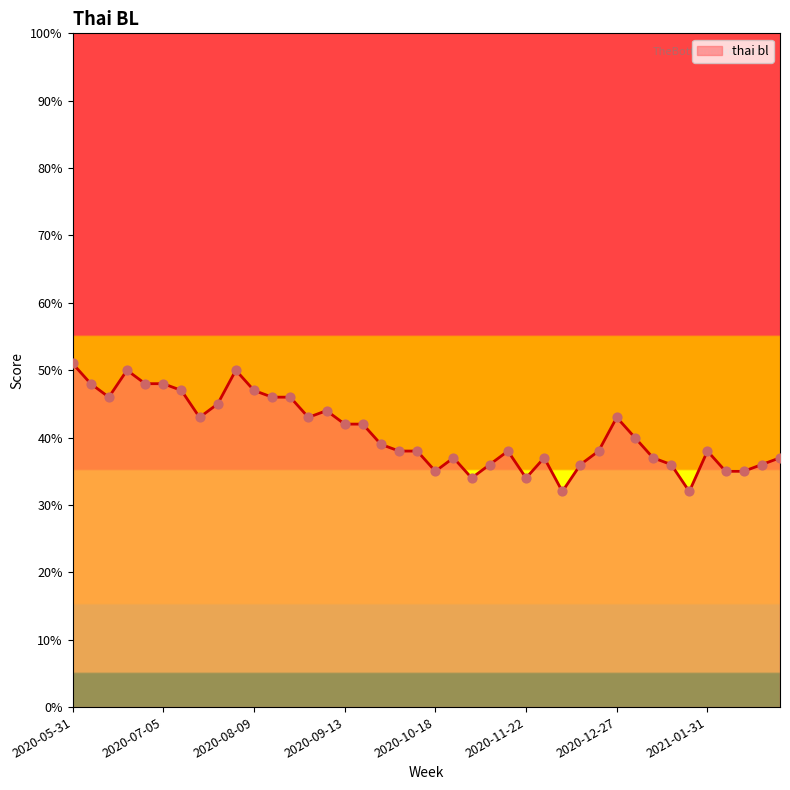

What is the greatest value displayed?

51